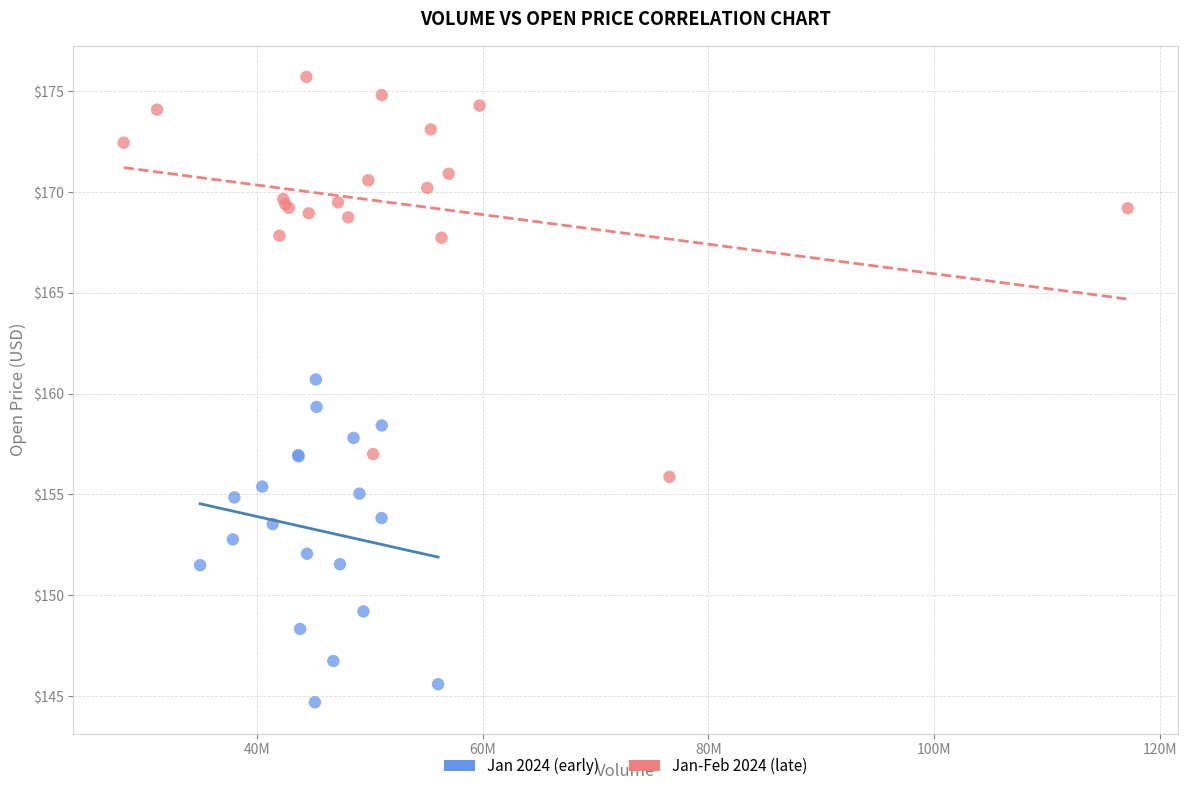

Which series reaches the maximum Y coordinate?

Jan-Feb 2024 (late)